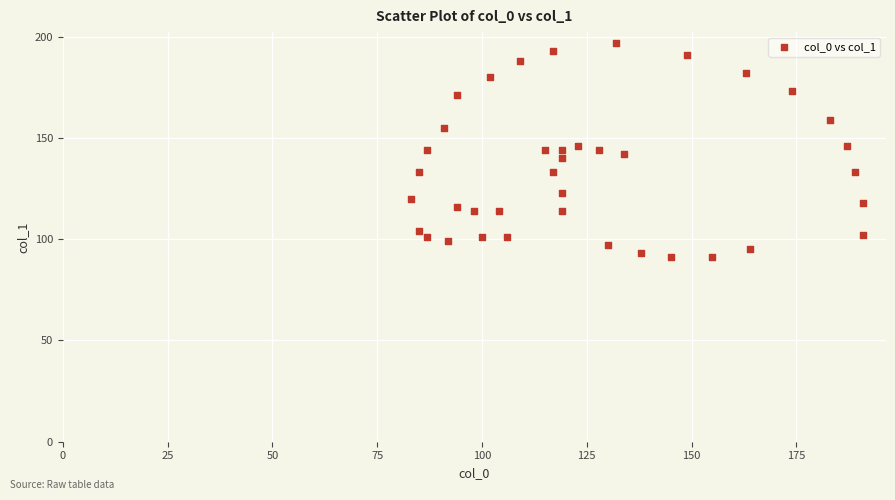

What is the range of X values (max minus min)?

108